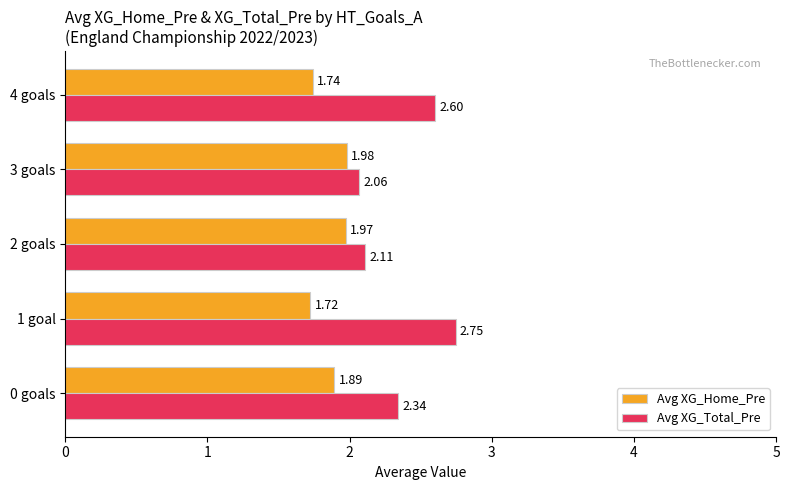

Rank the series by their average value, from highest to lowest.

Avg XG_Total_Pre, Avg XG_Home_Pre